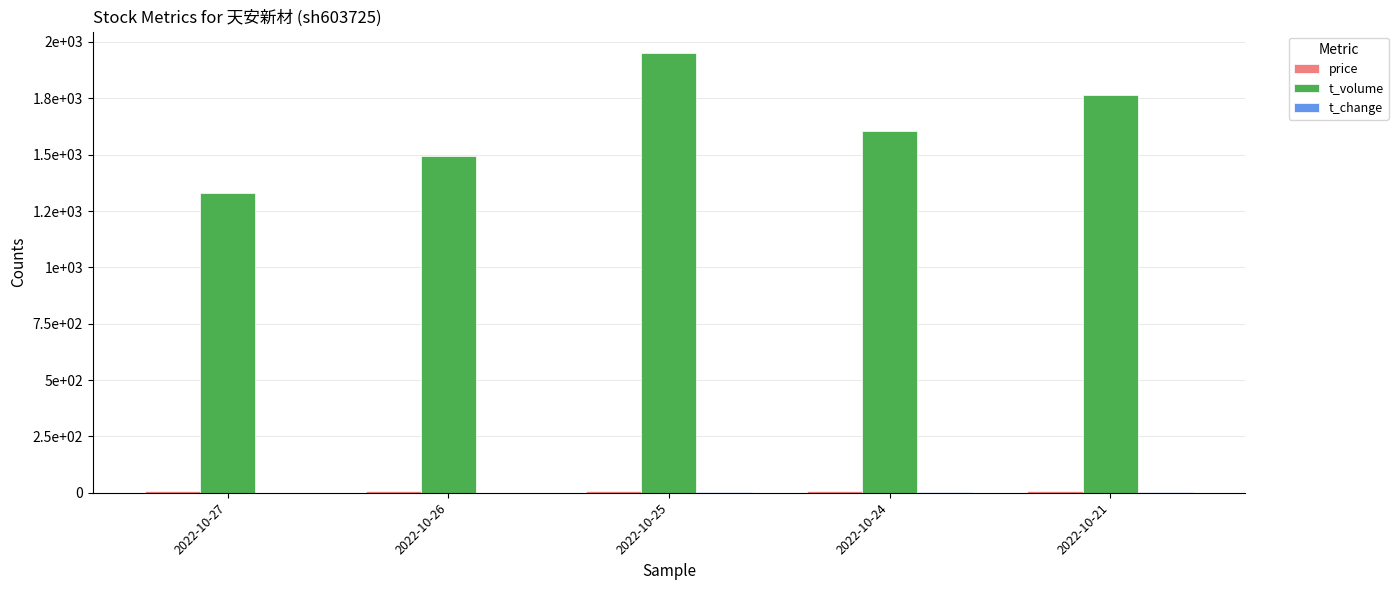

Reading left to right, list all the values displayed in this chart.

price: 2022-10-27=7.2	2022-10-26=7.2	2022-10-25=7.0	2022-10-24=7.1	2022-10-21=7.2
t_volume: 2022-10-27=1328.0	2022-10-26=1496.0	2022-10-25=1949.0	2022-10-24=1606.0	2022-10-21=1767.0
t_change: 2022-10-27=0.9	2022-10-26=1.0	2022-10-25=1.4	2022-10-24=1.1	2022-10-21=1.2